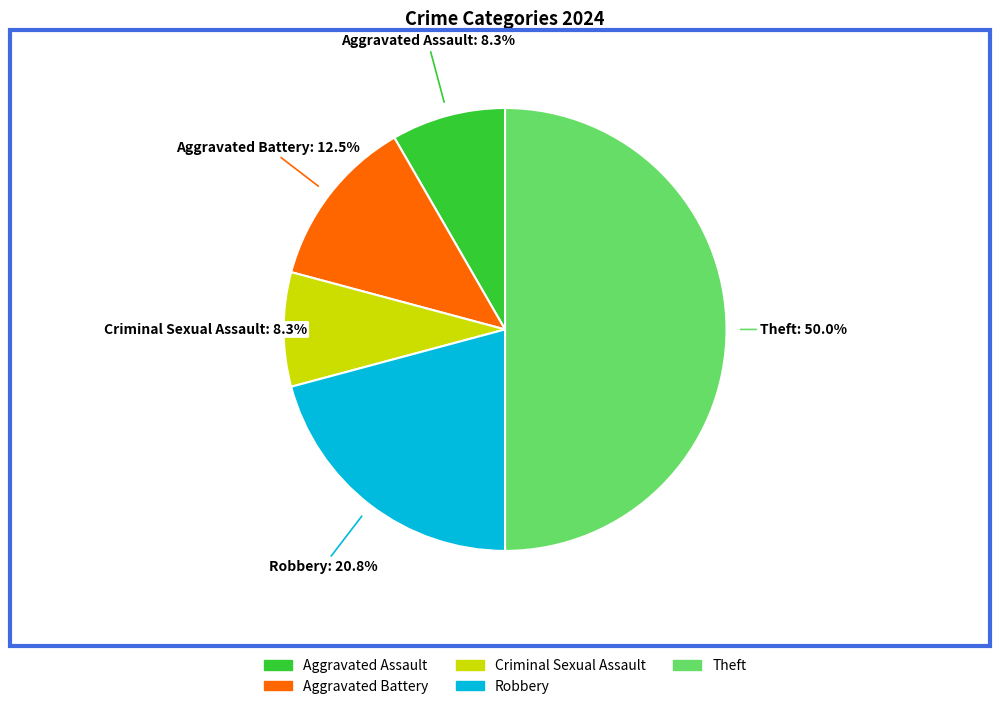

Does Aggravated Battery account for over 50% of the chart?

No